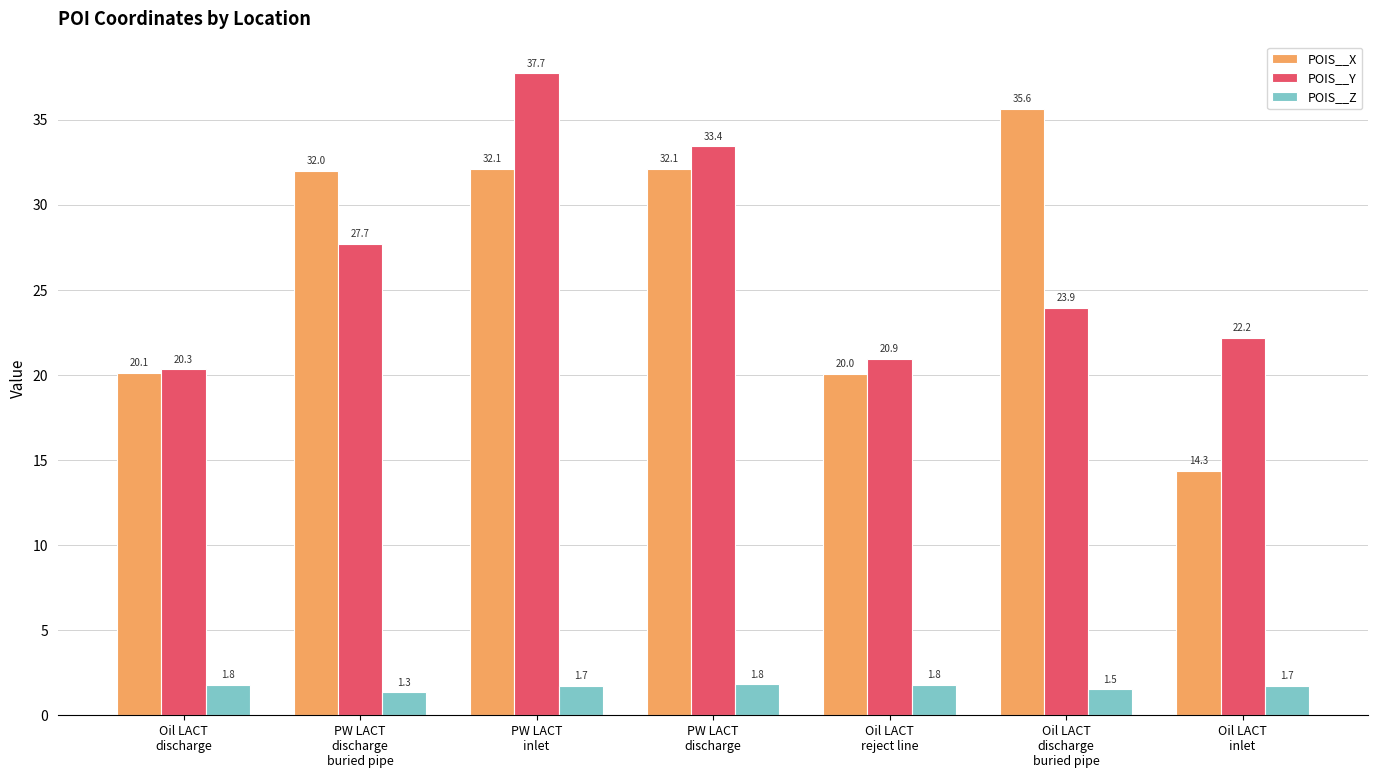

What is the sum of the POIS__X values at Oil LACT
discharge
buried pipe and PW LACT
discharge?

67.7